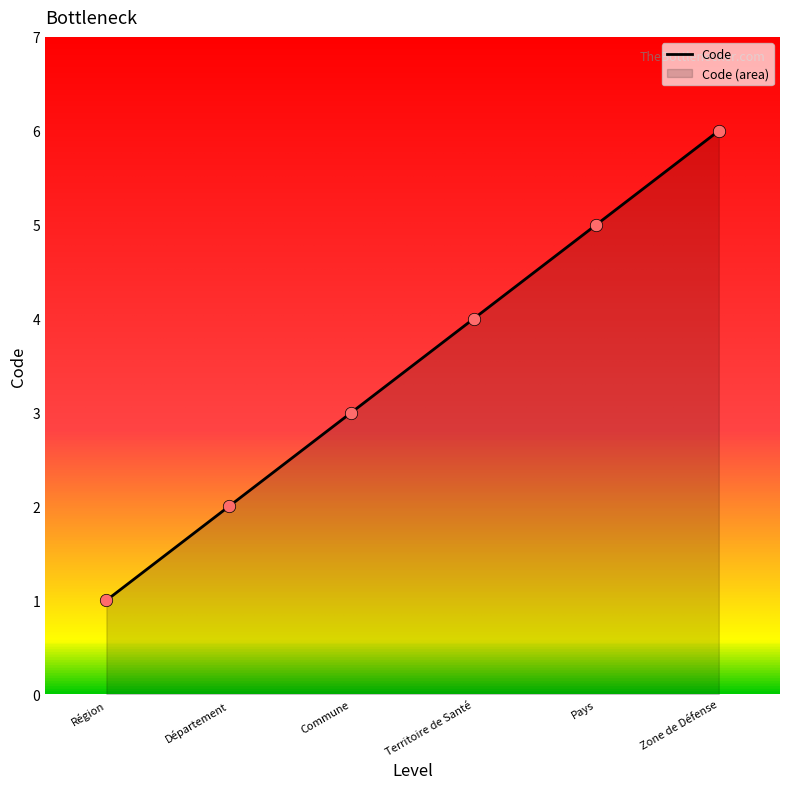

What is the change in value from Département to Zone de Défense?

+4